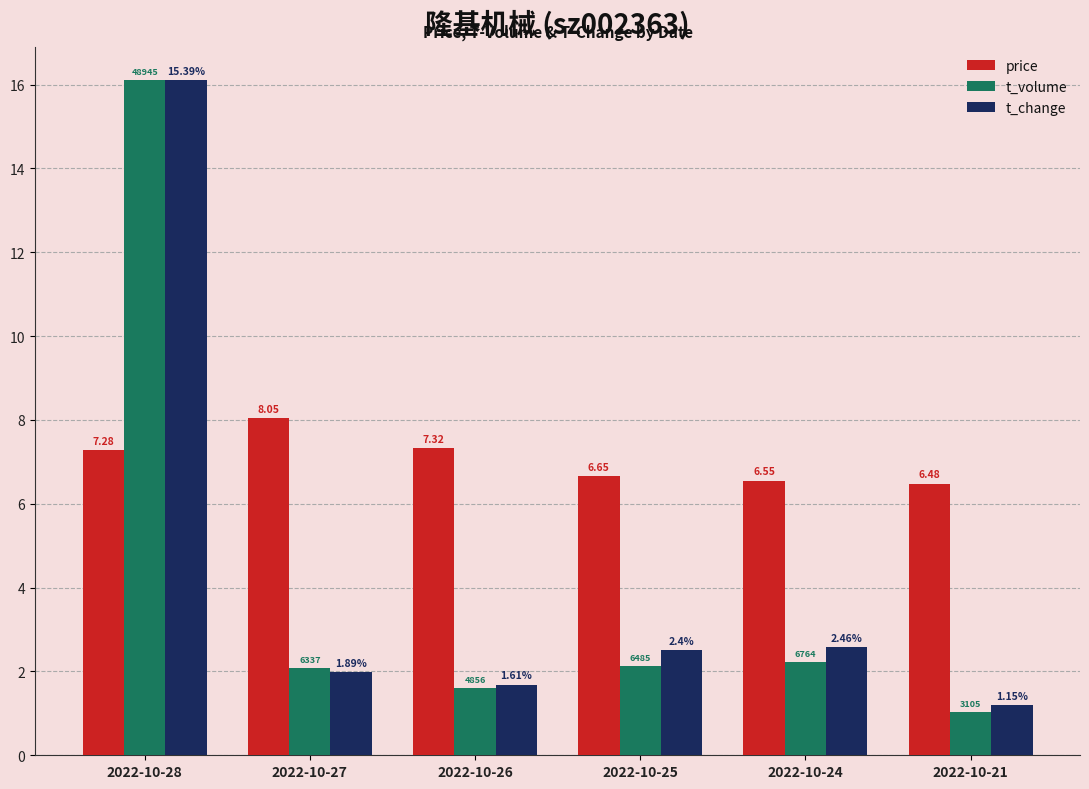

How many bars are there in each group?

3